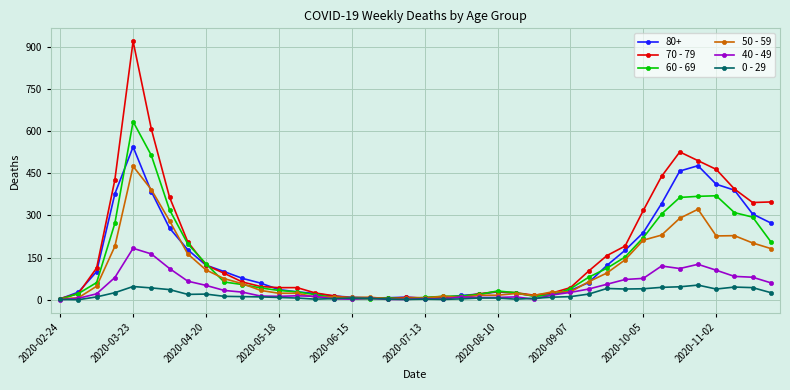

What is the difference between the second highest and minimum values in the 40 - 49 series?

163